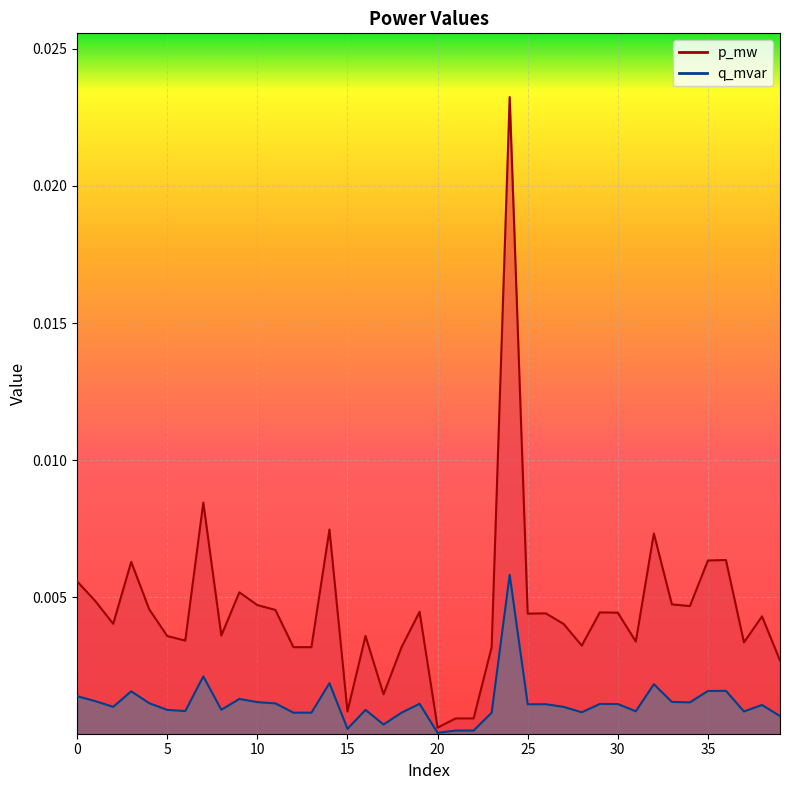

What are all the series names shown in the legend?

p_mw, q_mvar